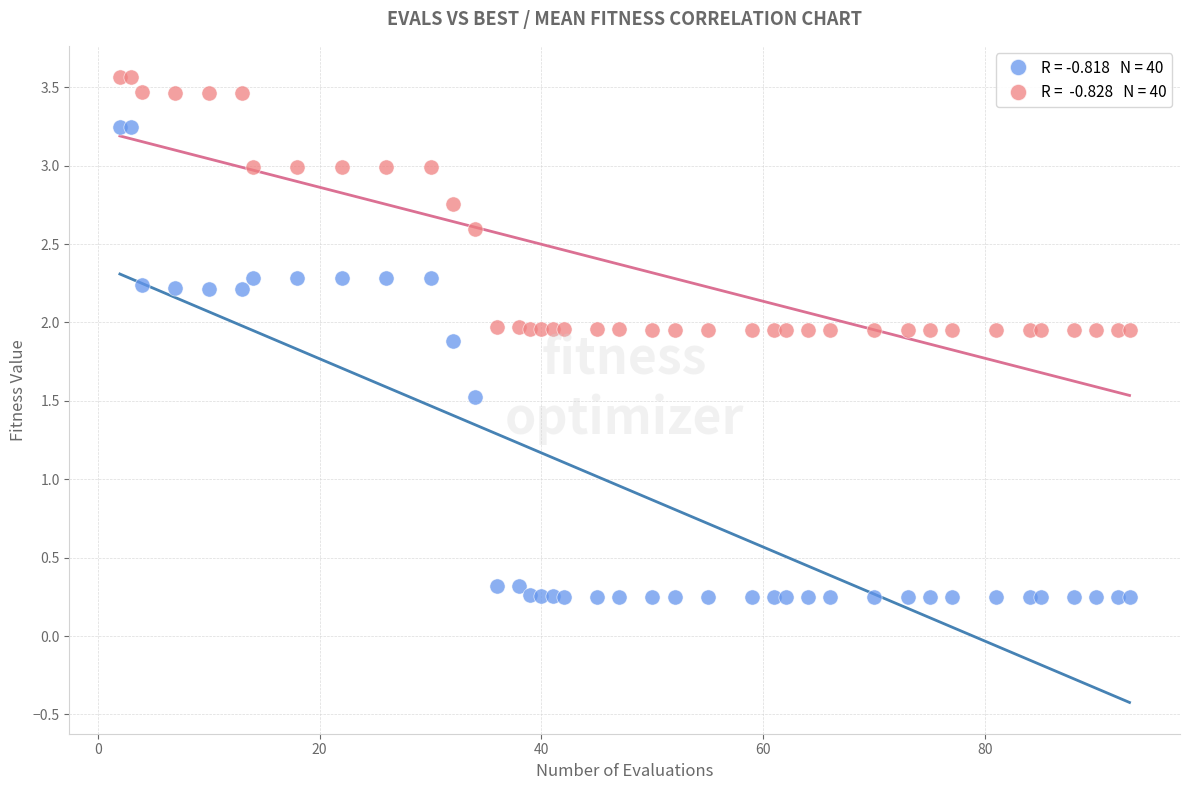

Across all series, what Y value is closest to 1?

1.5